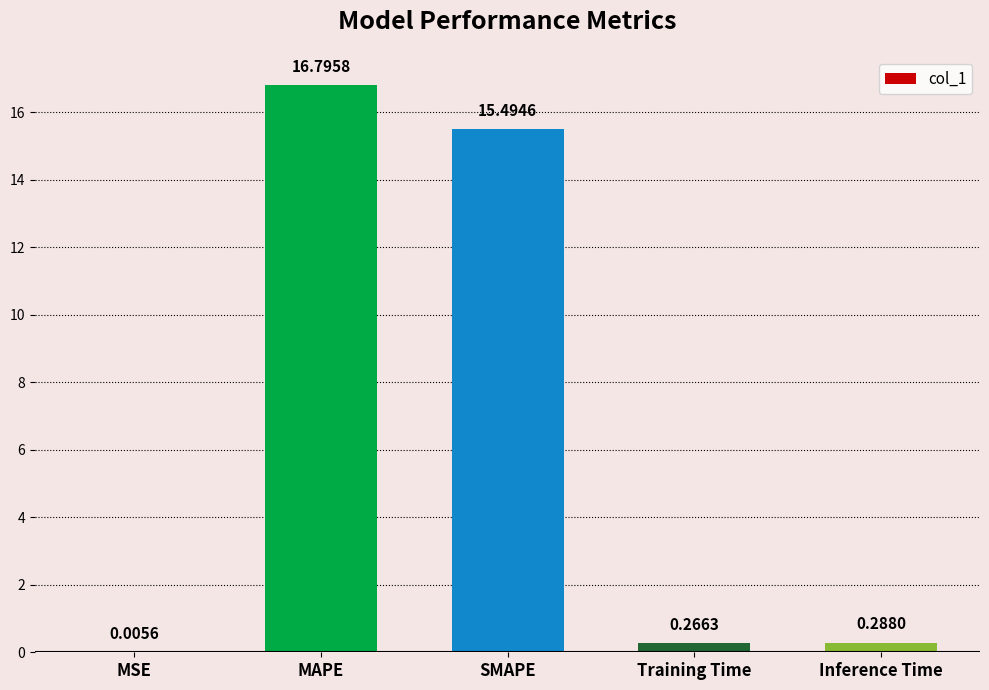

Between Inference Time and Training Time, which is larger?

Inference Time